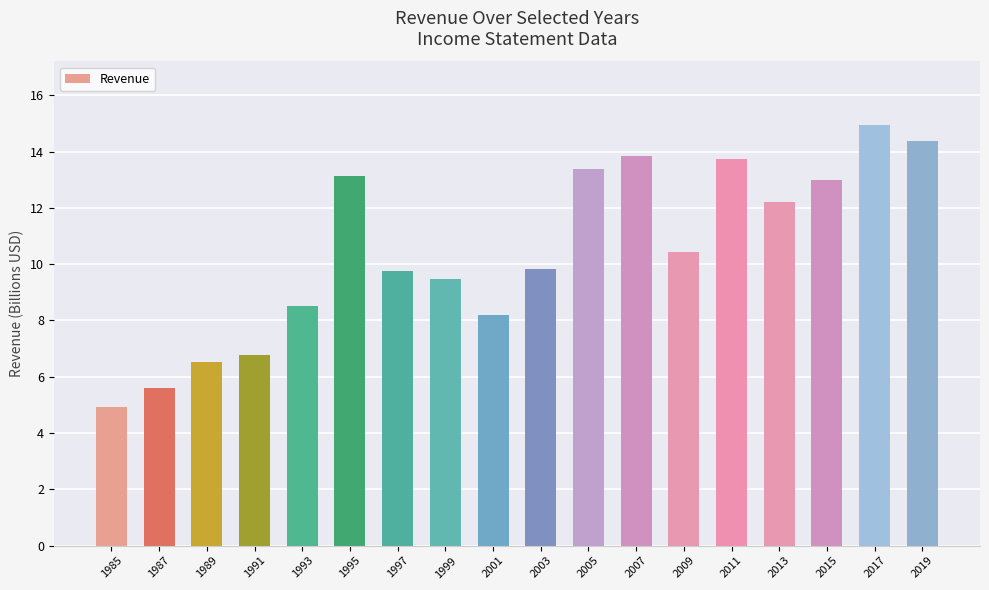

Does the chart contain stacked bars?

No